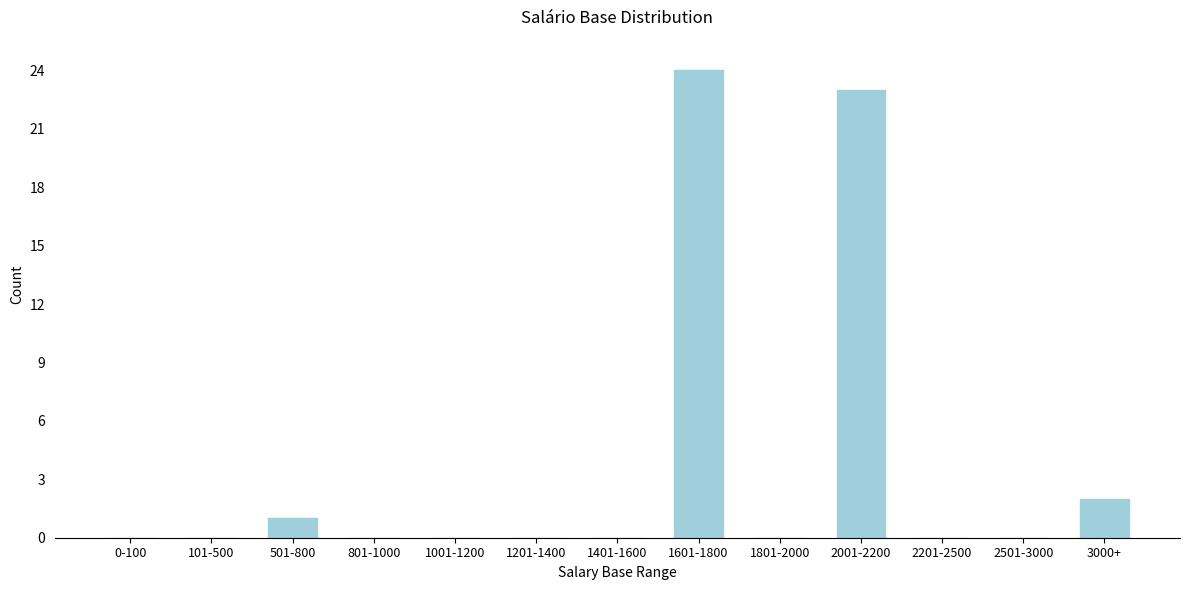

Reading right to left, what are all the values shown in this chart?

3000+=2	2501-3000=0	2201-2500=0	2001-2200=23	1801-2000=0	1601-1800=24	1401-1600=0	1201-1400=0	1001-1200=0	801-1000=0	501-800=1	101-500=0	0-100=0